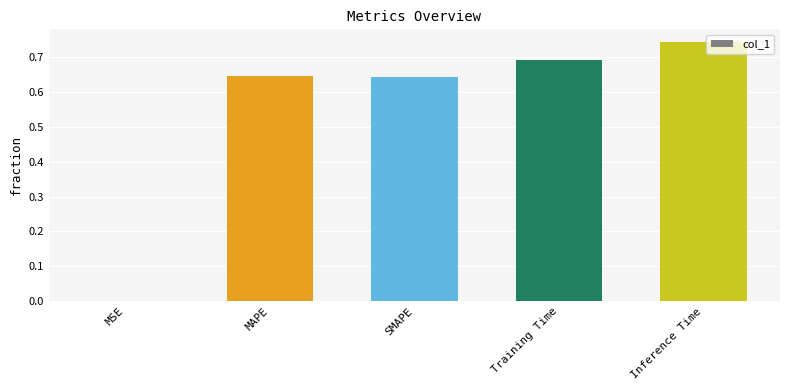

Which label corresponds to the largest value in the chart?

Inference Time